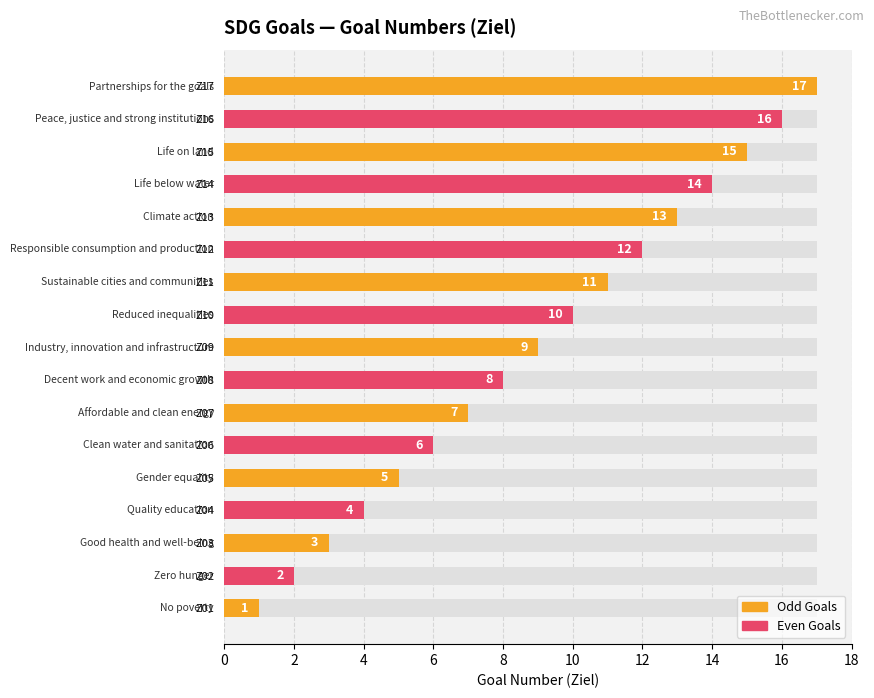

How many categories are shown in the chart?

17